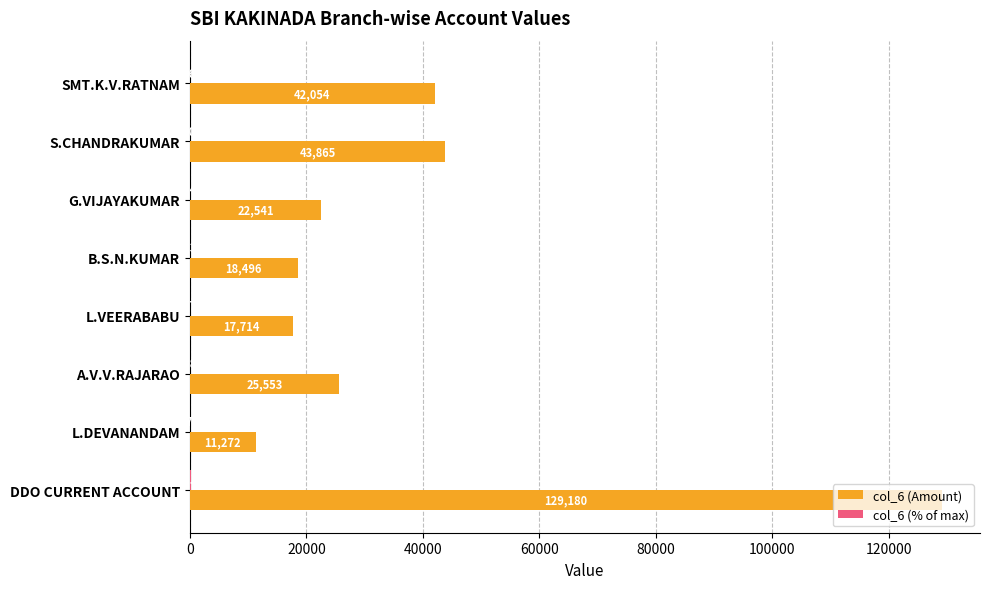

Which series has the largest total across all categories?

col_6 (Amount)